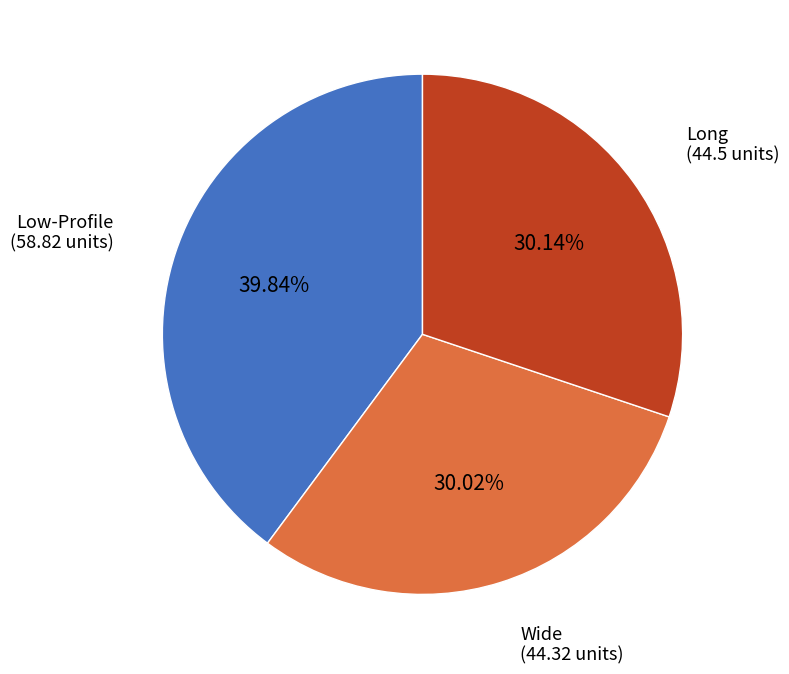

Is there a majority slice in this chart?

No